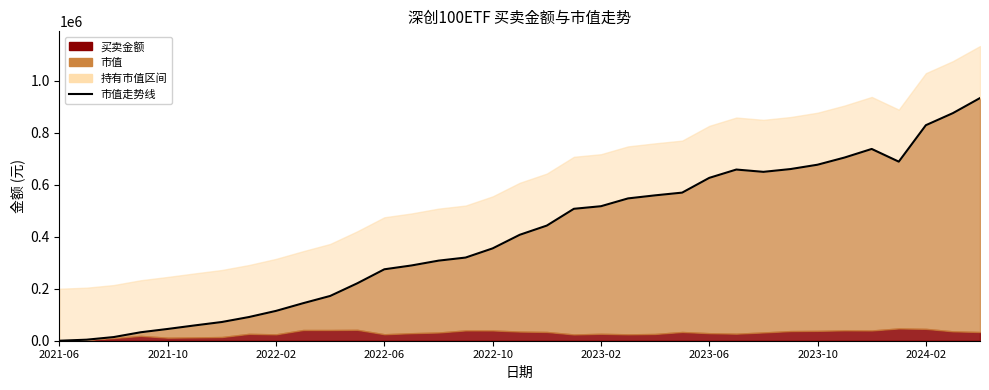

The value at 27 is 660222.7. True or false?

True